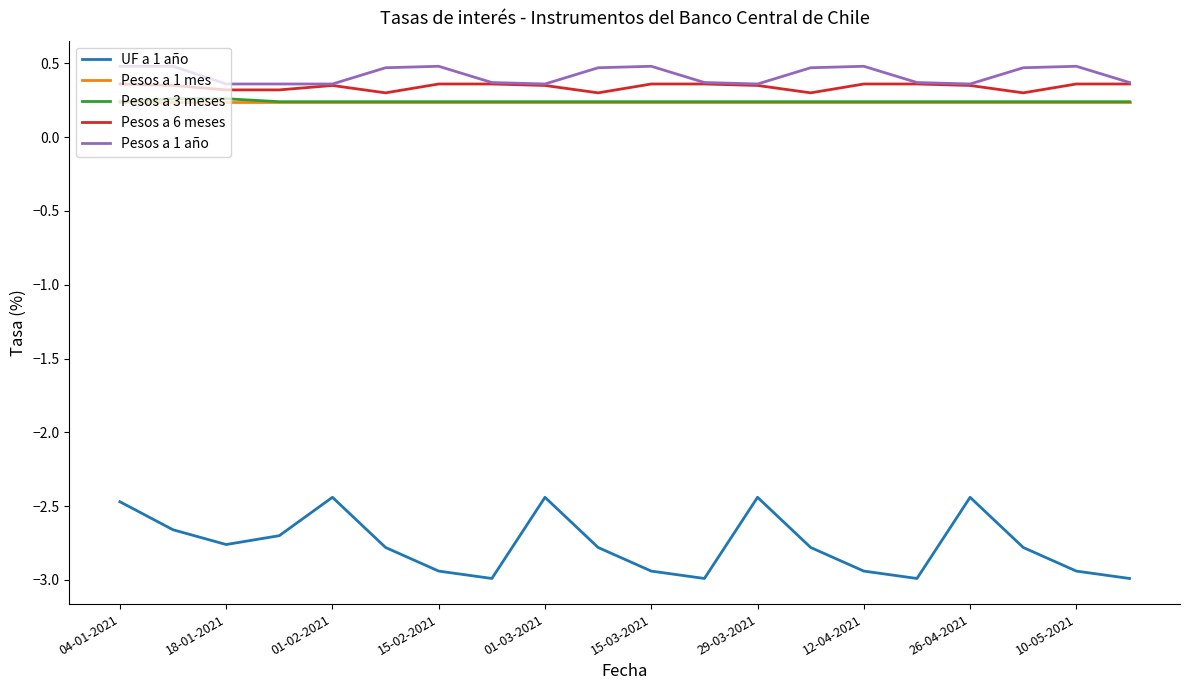

Which series has the largest range (max minus min)?

UF a 1 año